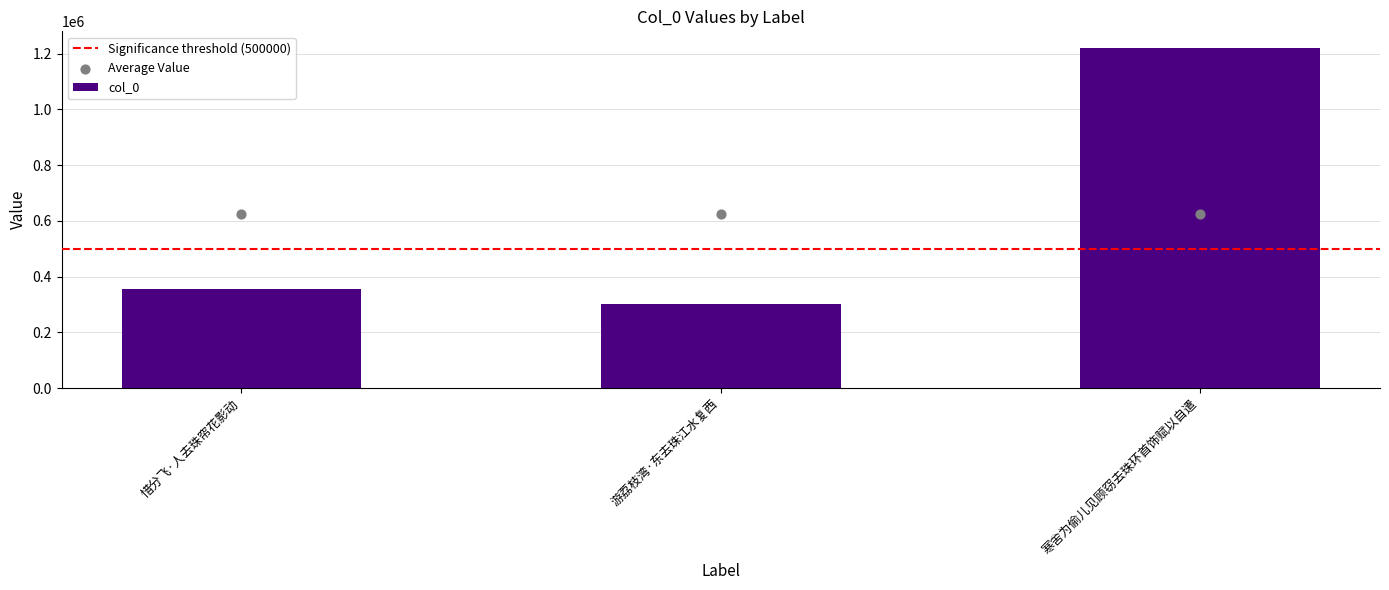

What is the ratio of the value at 寒舍为偷儿见顾窃去珠环首饰赋以自遣 to the value at 惜分飞·人去珠帘花影动?

3.4